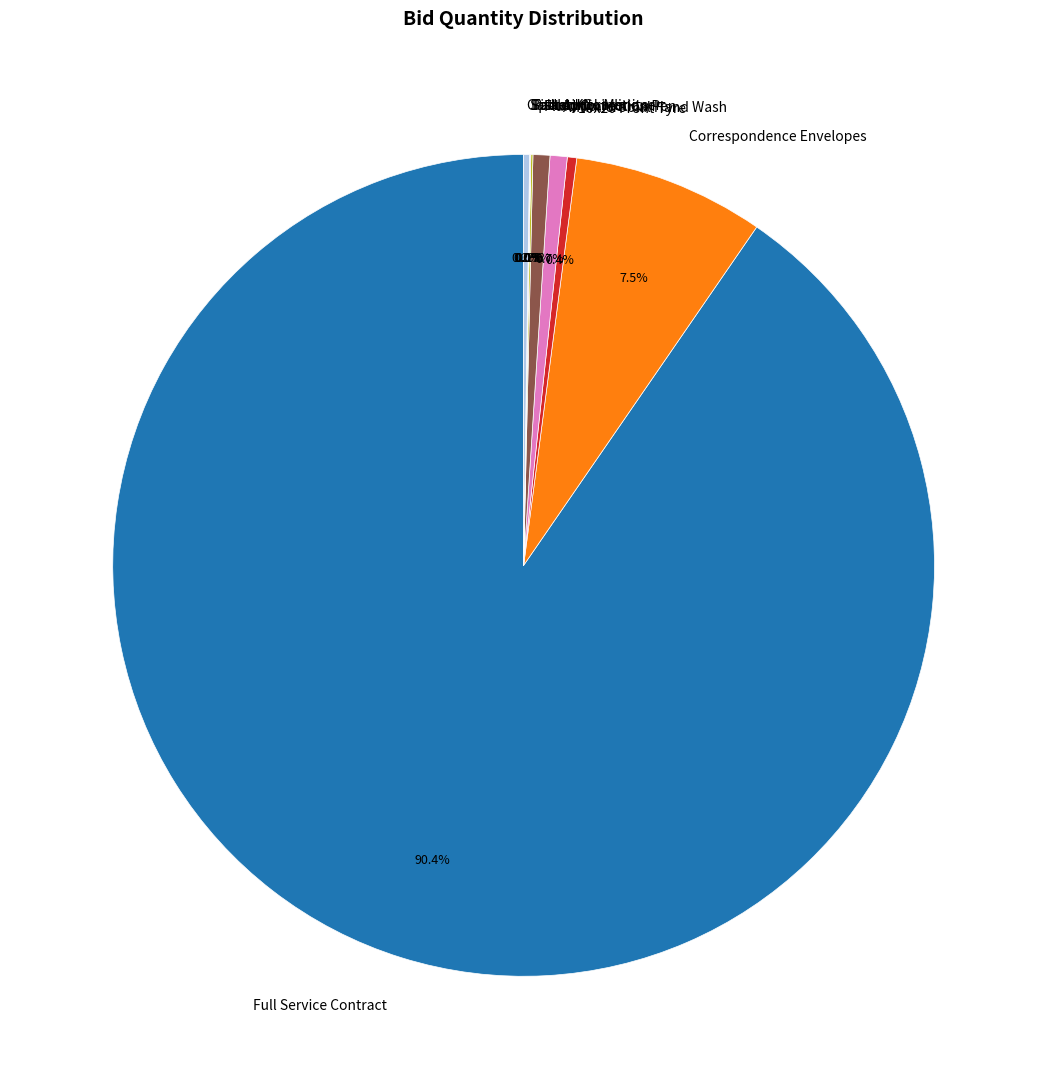

Which has a higher value, Full Service Contract or Correspondence Envelopes?

Full Service Contract